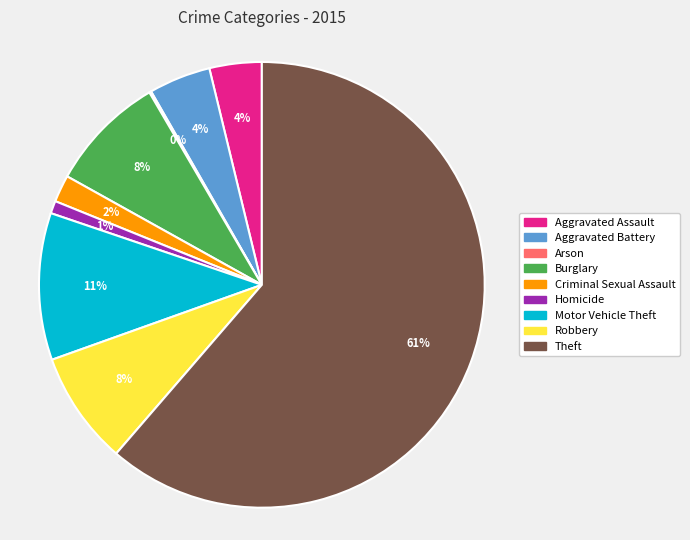

Which slice is the largest?

Theft